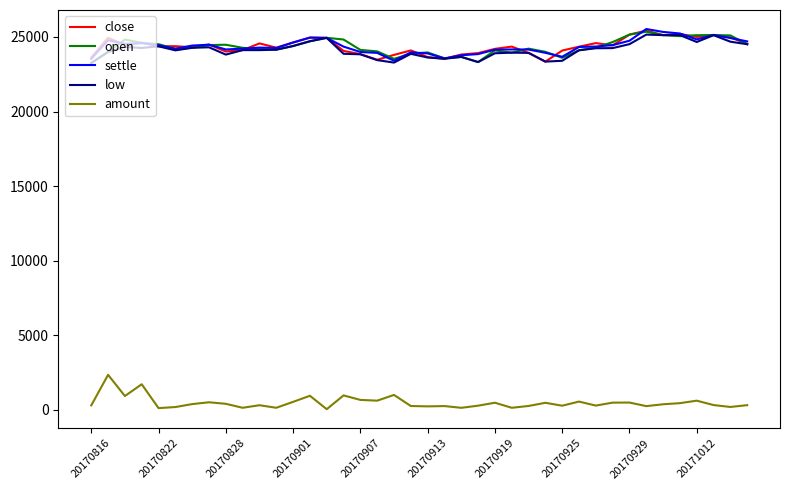

True or false: amount and low cross at least once.

False